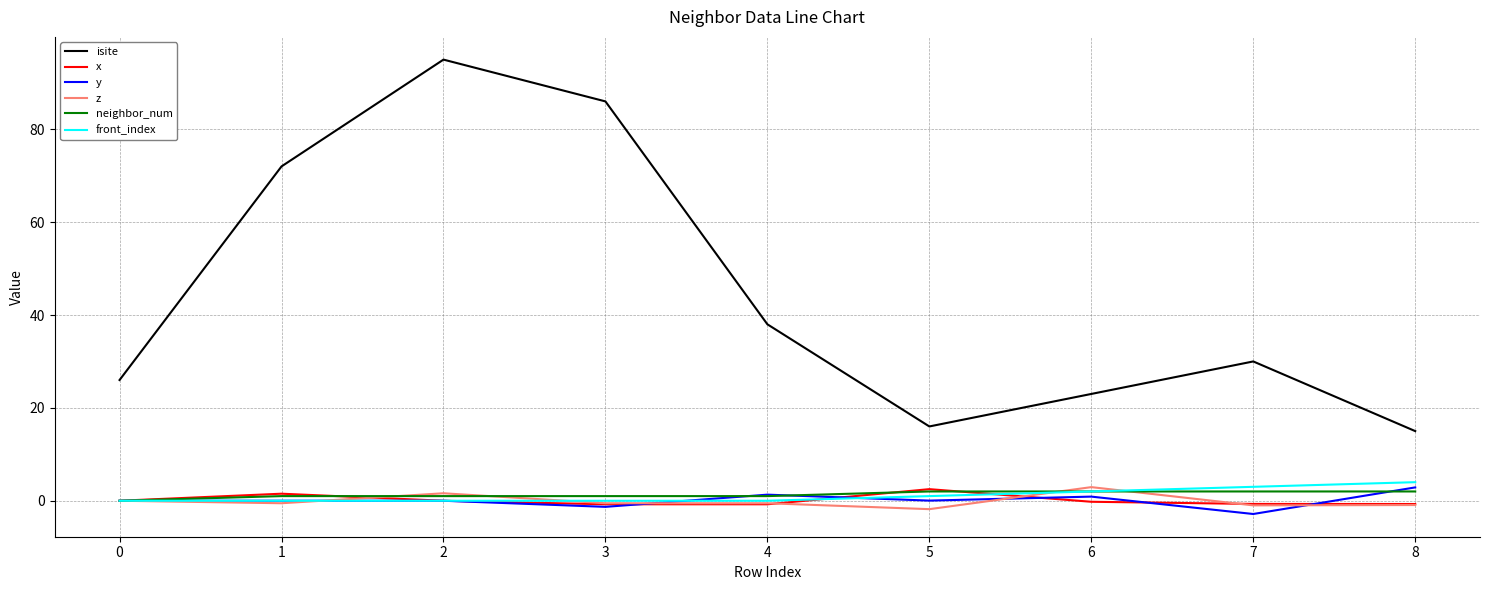

Is this an area chart (filled region under the line)?

No